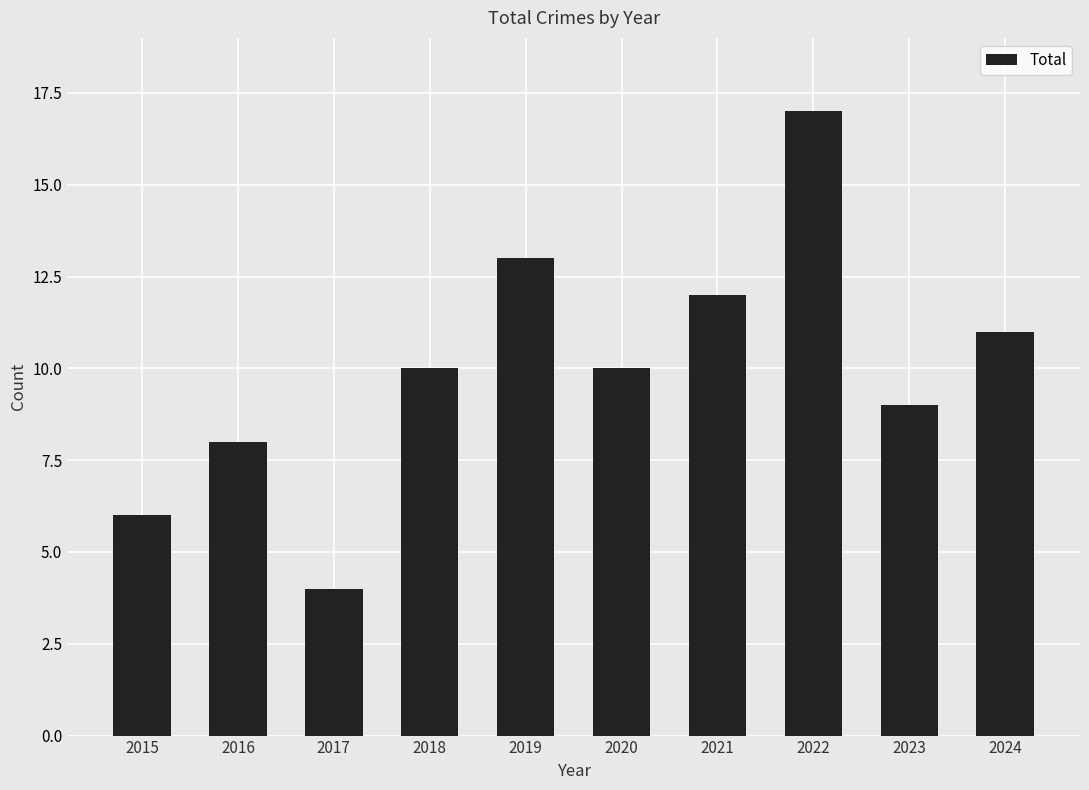

How many bars are there in total?

10